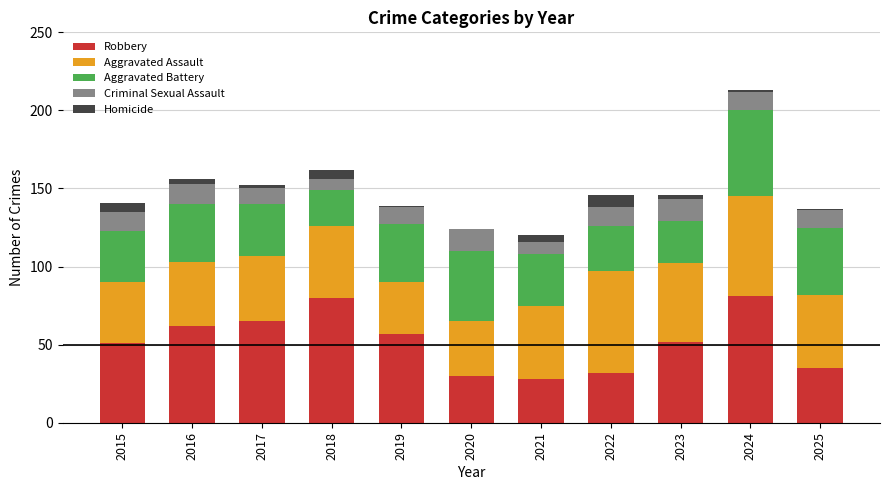

What is the highest value of the Robbery series?

81